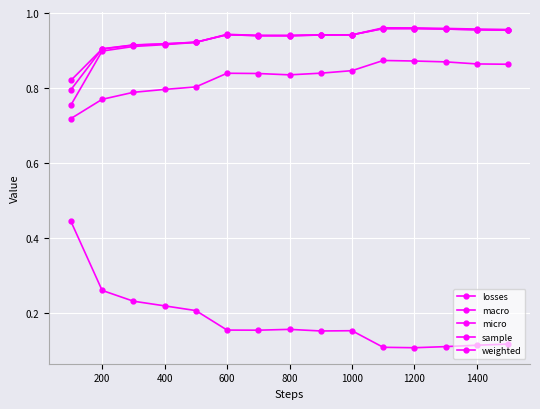

Does the chart have visible grid lines?

Yes